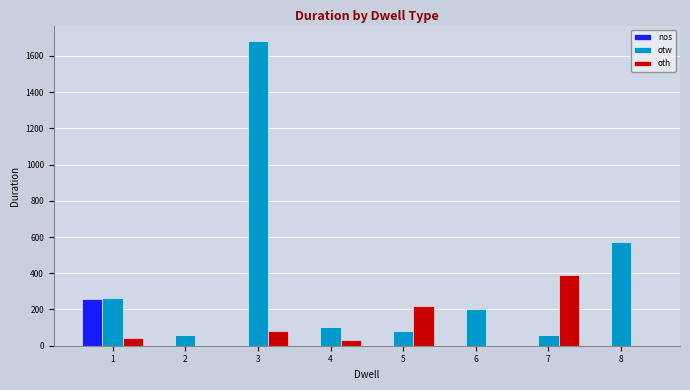

Which series has the largest total across all categories?

otw